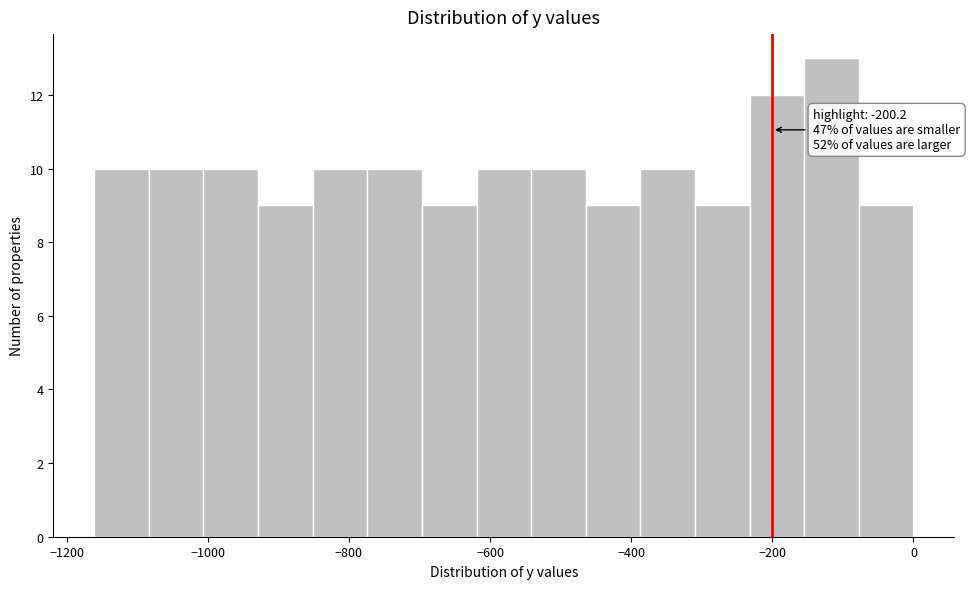

Read against the x-axis, roughly where is the centre of the tallest bar?

-120